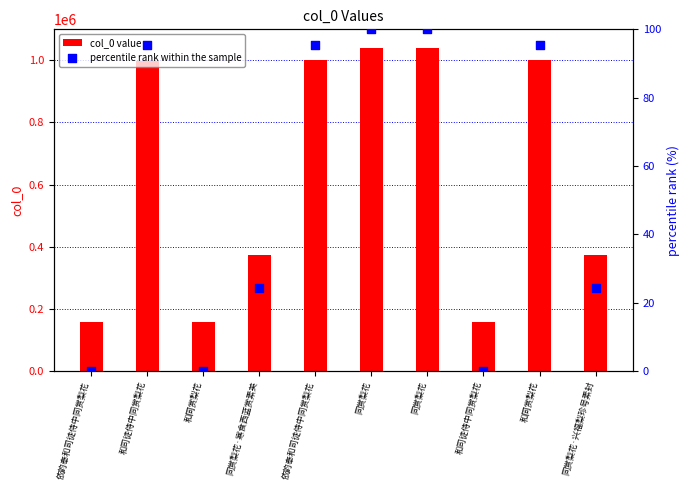

At which category is the sum across all series the highest?

同赏梨花